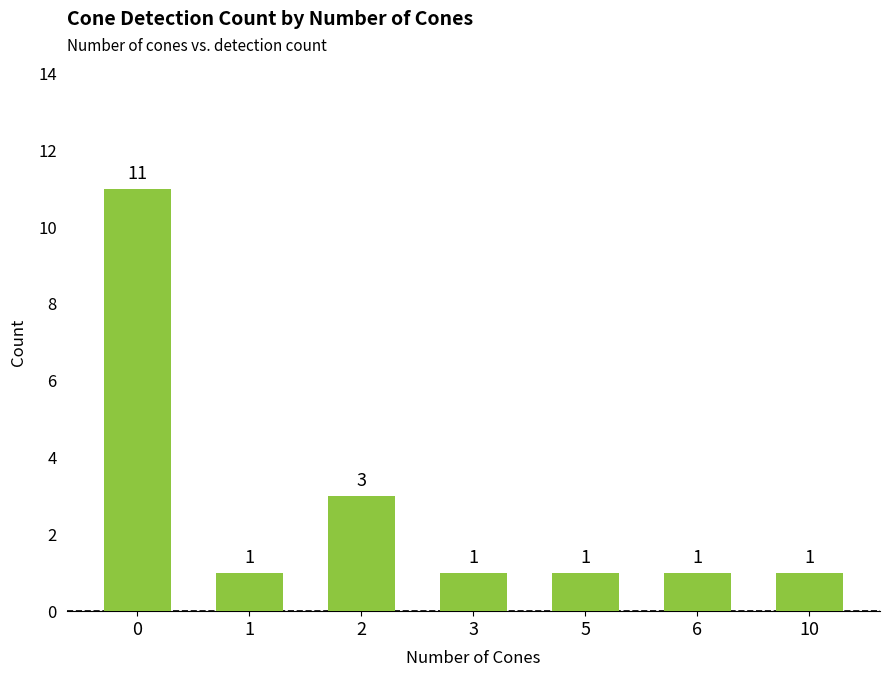

Is it true that the value at 1 is 1?

True